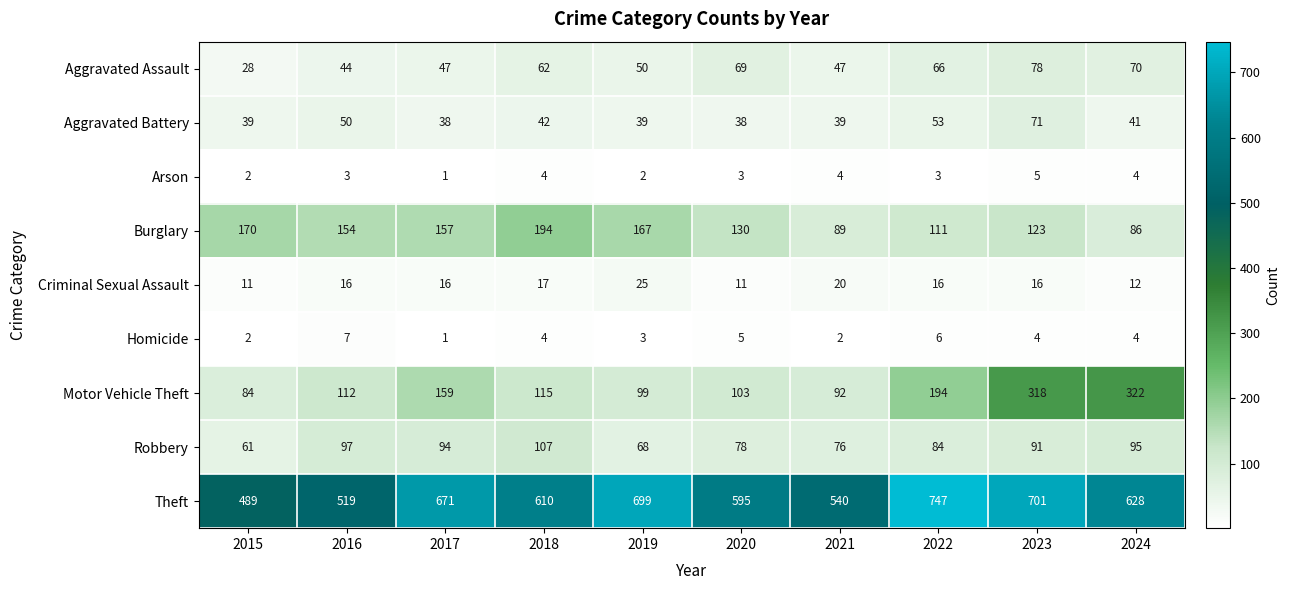

Which series has the widest spread of values?

Theft